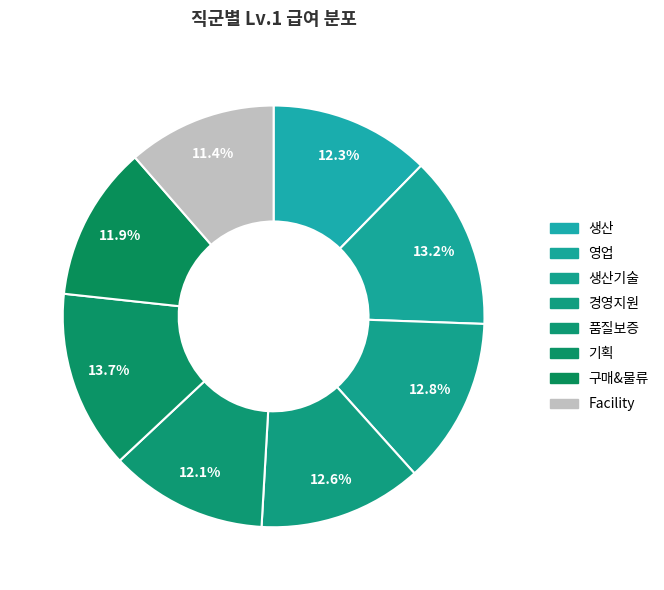

Which category has the smallest portion of the pie?

Facility